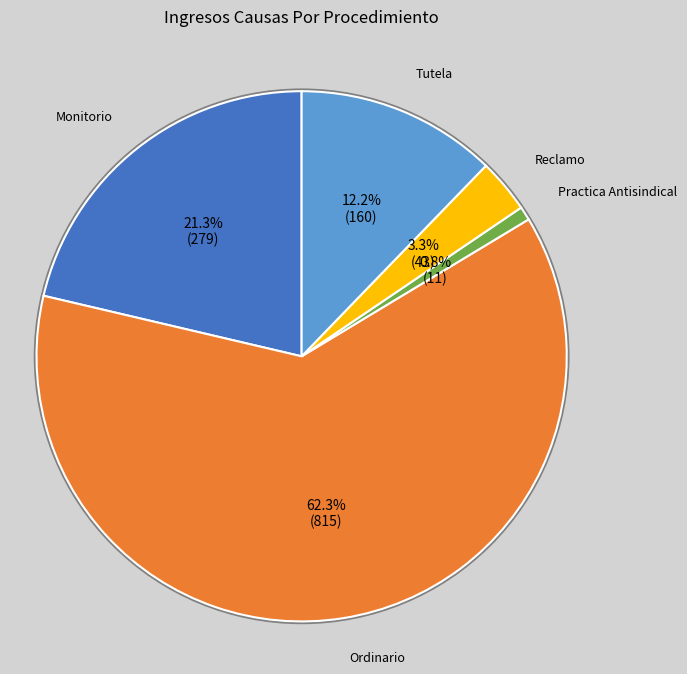

What percentage is NOT represented by Tutela?

87.8%